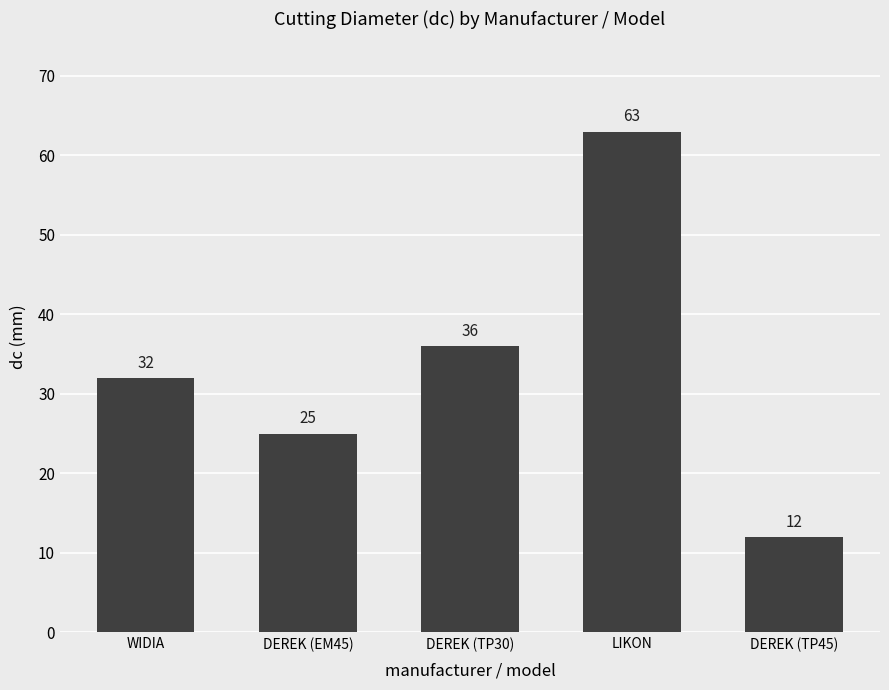

What is the greatest value displayed?

63